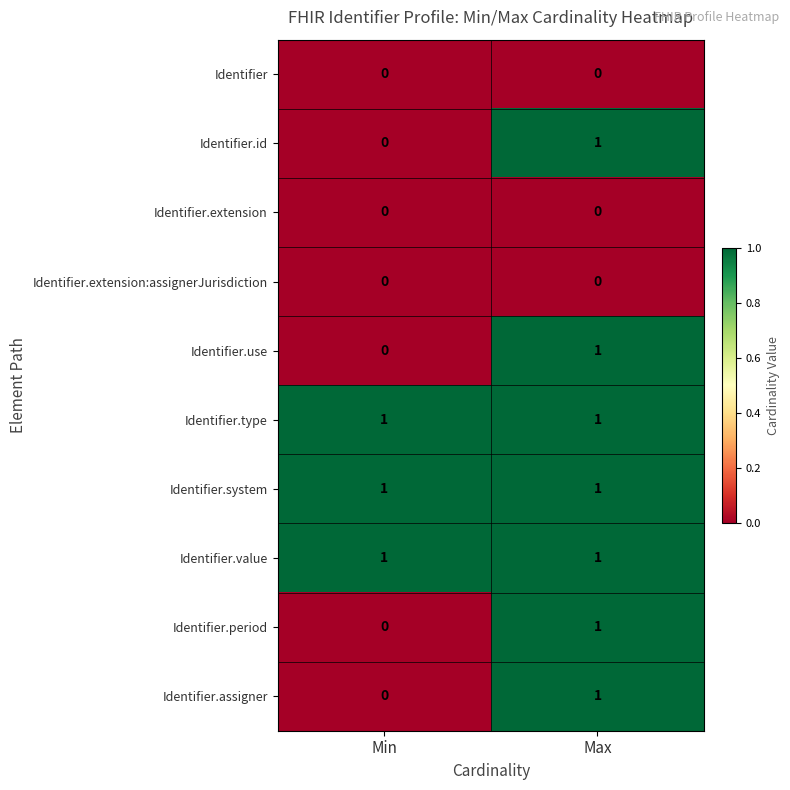

Reading left to right, transcribe all the data shown in this chart.

Identifier: 0	0
Identifier.id: 0	1
Identifier.extension: 0	0
Identifier.extension:assignerJurisdiction: 0	0
Identifier.use: 0	1
Identifier.type: 1	1
Identifier.system: 1	1
Identifier.value: 1	1
Identifier.period: 0	1
Identifier.assigner: 0	1